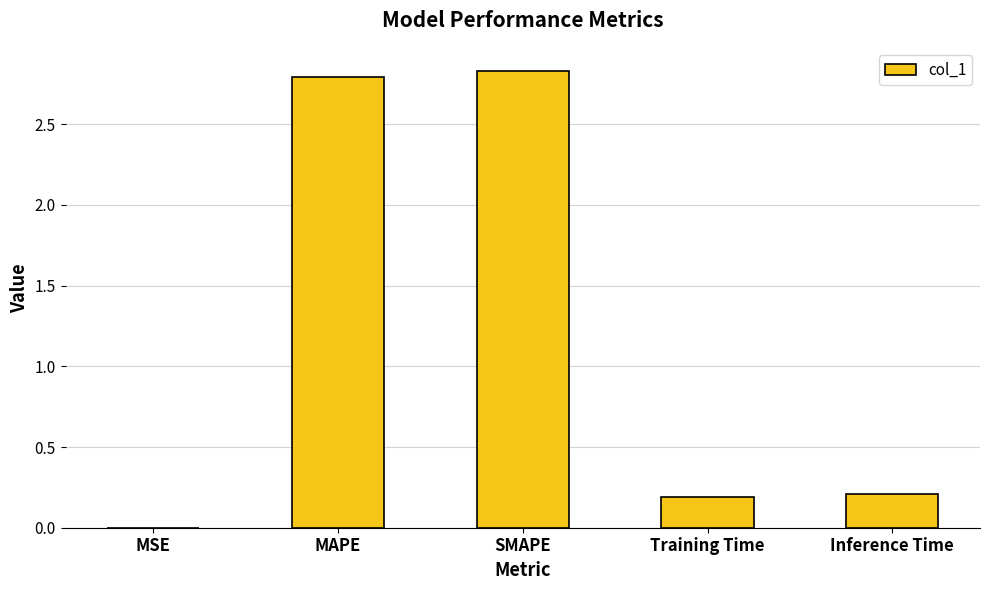

What is the change in value from MAPE to Training Time?

-2.6